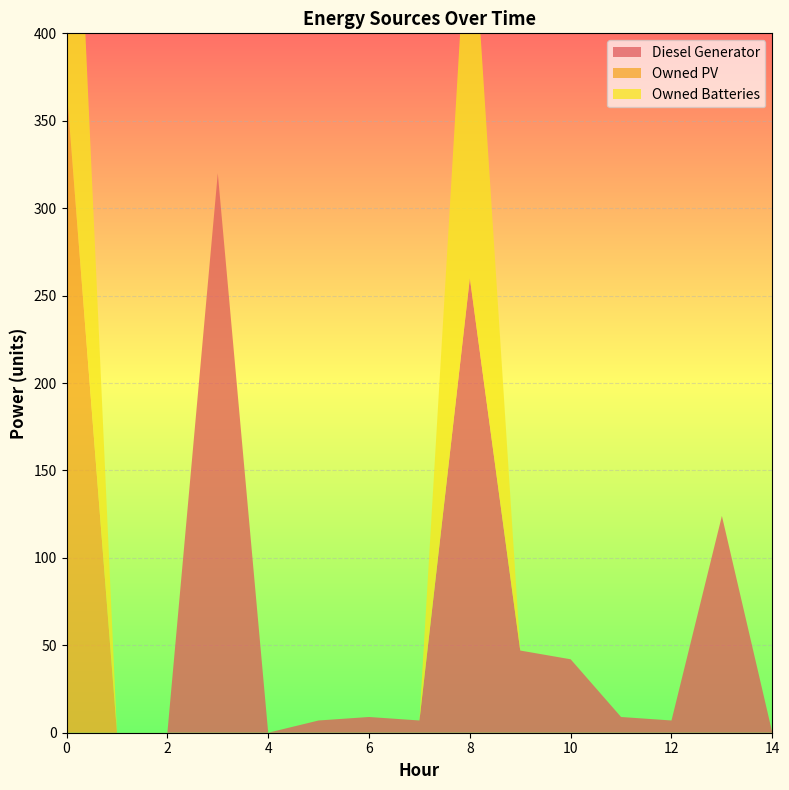

Reading left to right, transcribe all the data shown in this chart.

Diesel Generator: 0=0	1=0	2=0	3=320	4=0	5=7	6=9	7=7	8=260	9=47	10=42	11=9	12=7	13=124	14=0
Owned PV: 0=369	1=0	2=0	3=0	4=0	5=0	6=0	7=0	8=0	9=0	10=0	11=0	12=0	13=0	14=0
Owned Batteries: 0=269	1=0	2=0	3=0	4=0	5=0	6=0	7=0	8=234	9=0	10=0	11=0	12=0	13=0	14=0